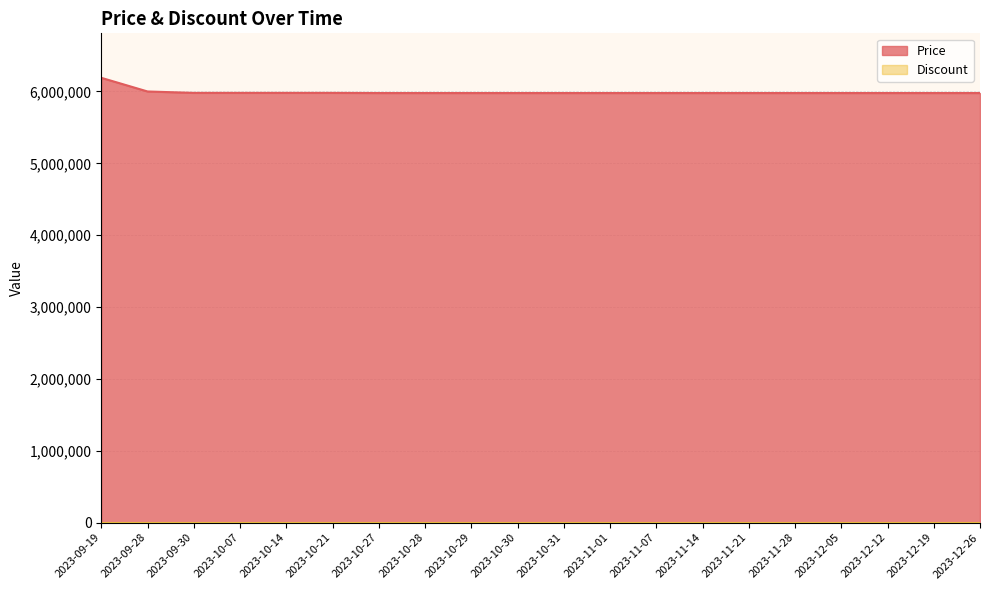

Reading left to right, transcribe all the data shown in this chart.

2023-09-19=6190000	2023-09-28=6000000	2023-09-30=5980000	2023-10-07=5980000	2023-10-14=5980000	2023-10-21=5980000	2023-10-27=5978000	2023-10-28=5978000	2023-10-29=5978000	2023-10-30=5978000	2023-10-31=5978000	2023-11-01=5978000	2023-11-07=5978000	2023-11-14=5978000	2023-11-21=5978000	2023-11-28=5978000	2023-12-05=5978000	2023-12-12=5978000	2023-12-19=5978000	2023-12-26=5978000